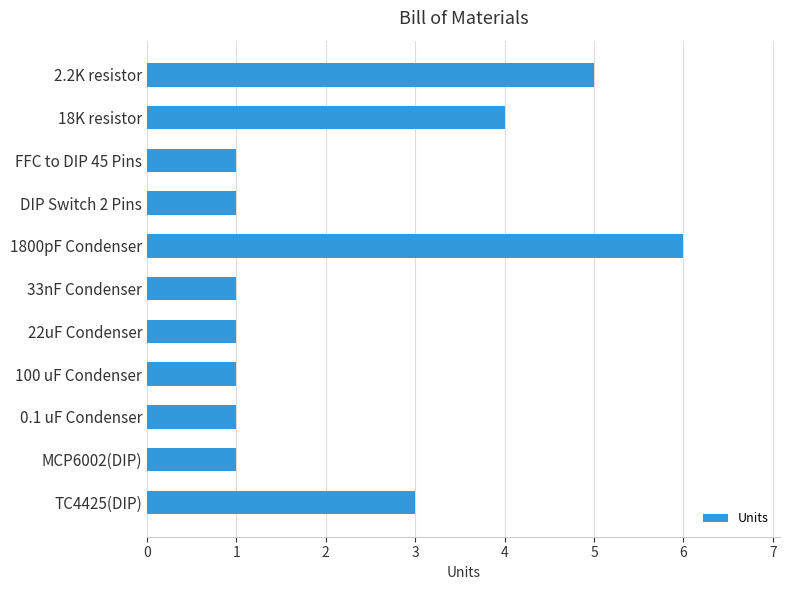

What is the approximate value at 18K resistor?

4